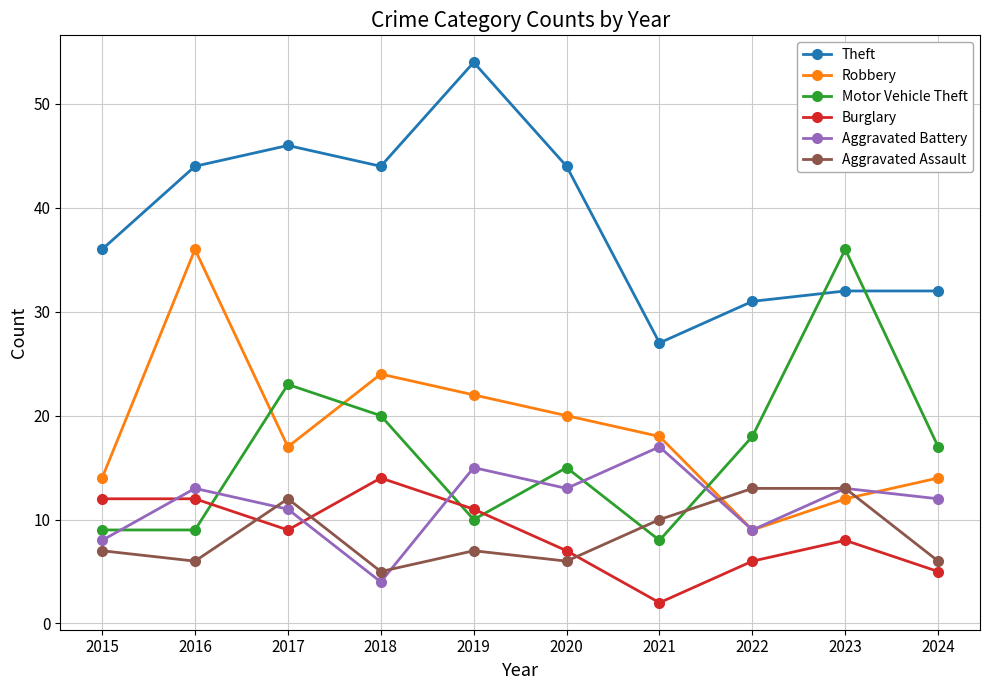

Between 2021 and 2024, which series saw the biggest shift?

Motor Vehicle Theft